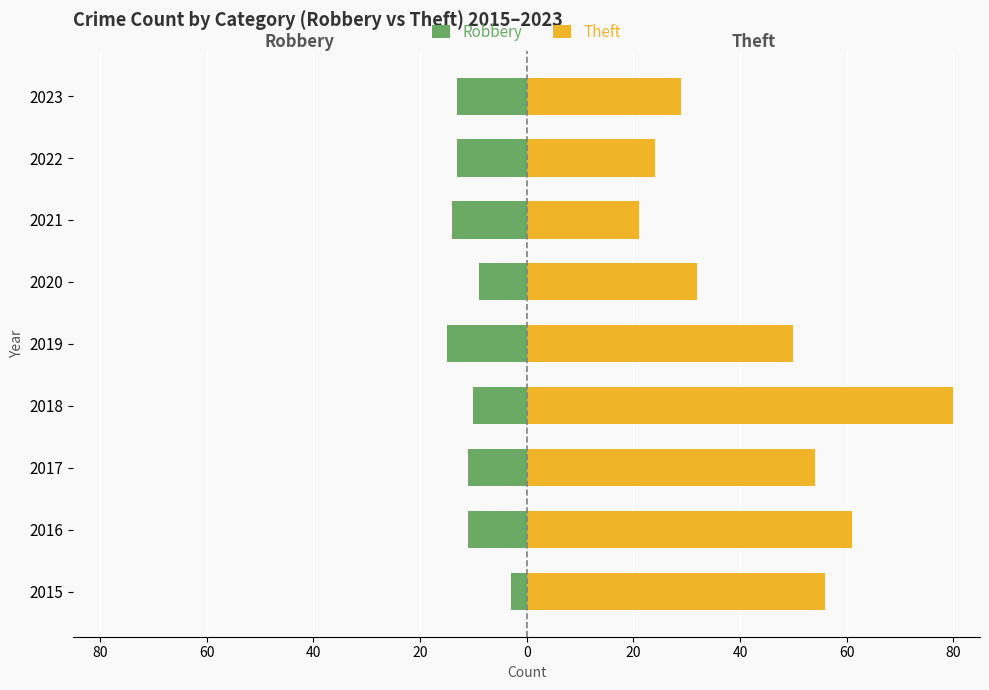

What is the sum of all Theft values?

407